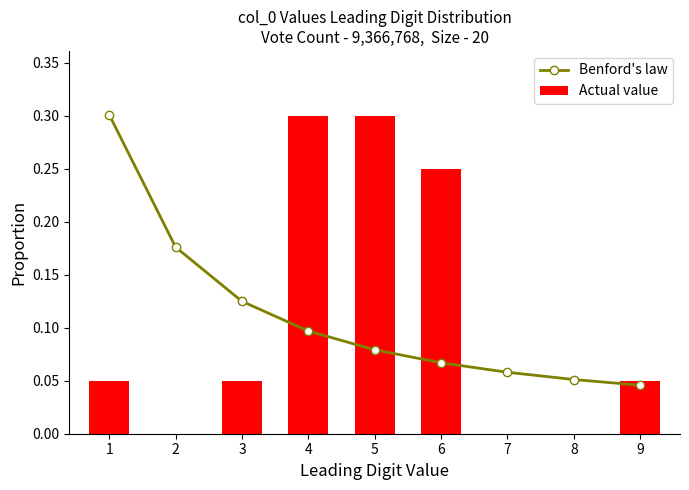

Reading left to right, extract all data points from this chart.

Benford's law: 1=0.3	2=0.2	3=0.1	4=0.1	5=0.1	6=0.1	7=0.1	8=0.1	9=0.0
Actual value: 1=0.1	2=0.0	3=0.1	4=0.3	5=0.3	6=0.2	7=0.0	8=0.0	9=0.1